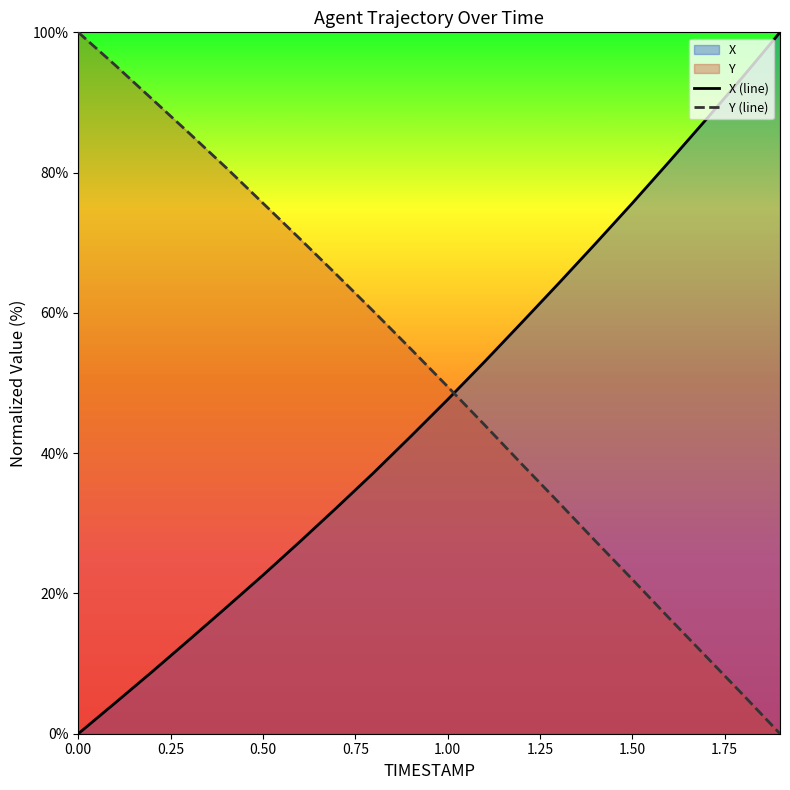

Which series changed the most between 1.1 and 1.8?

X